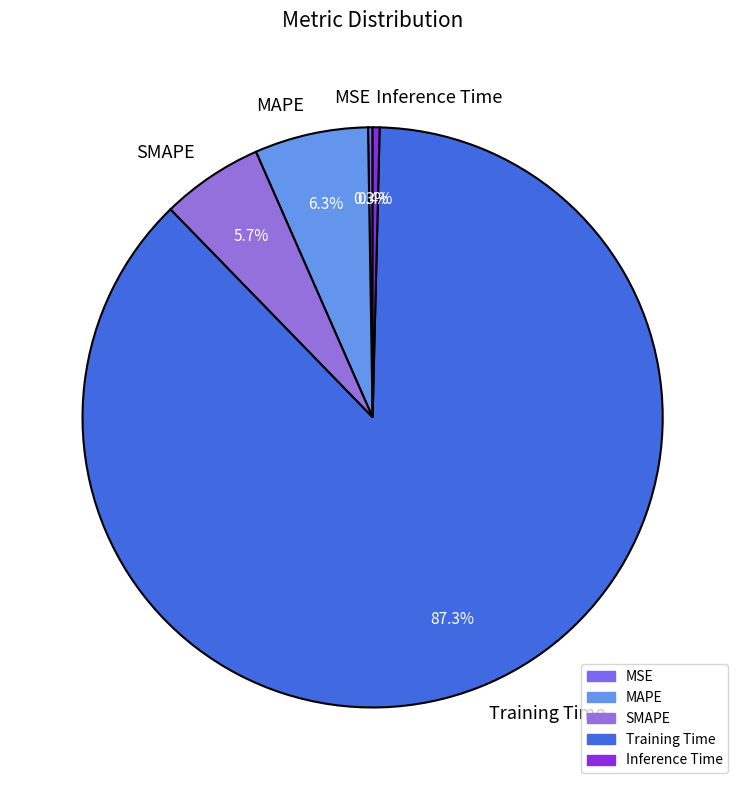

To the nearest percent, what is the combined percentage of SMAPE and MAPE?

12%